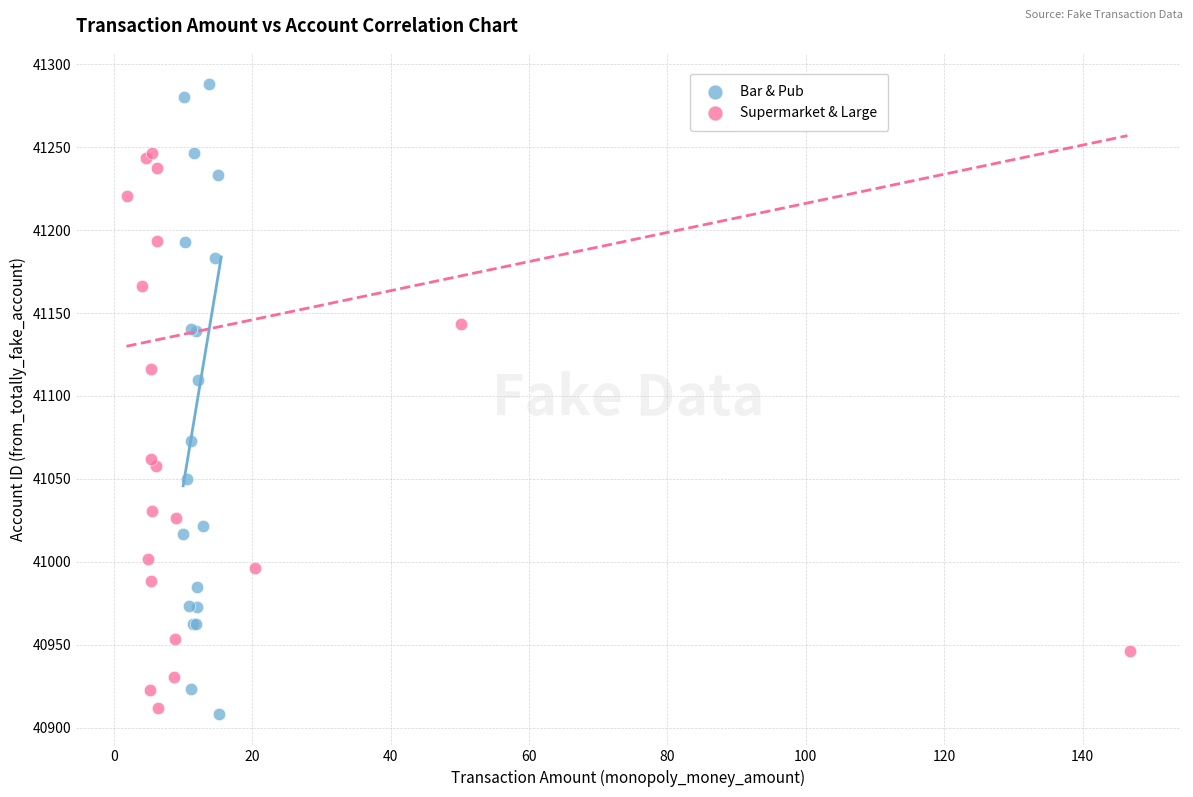

Which series has the largest Y range (max minus min)?

Bar & Pub